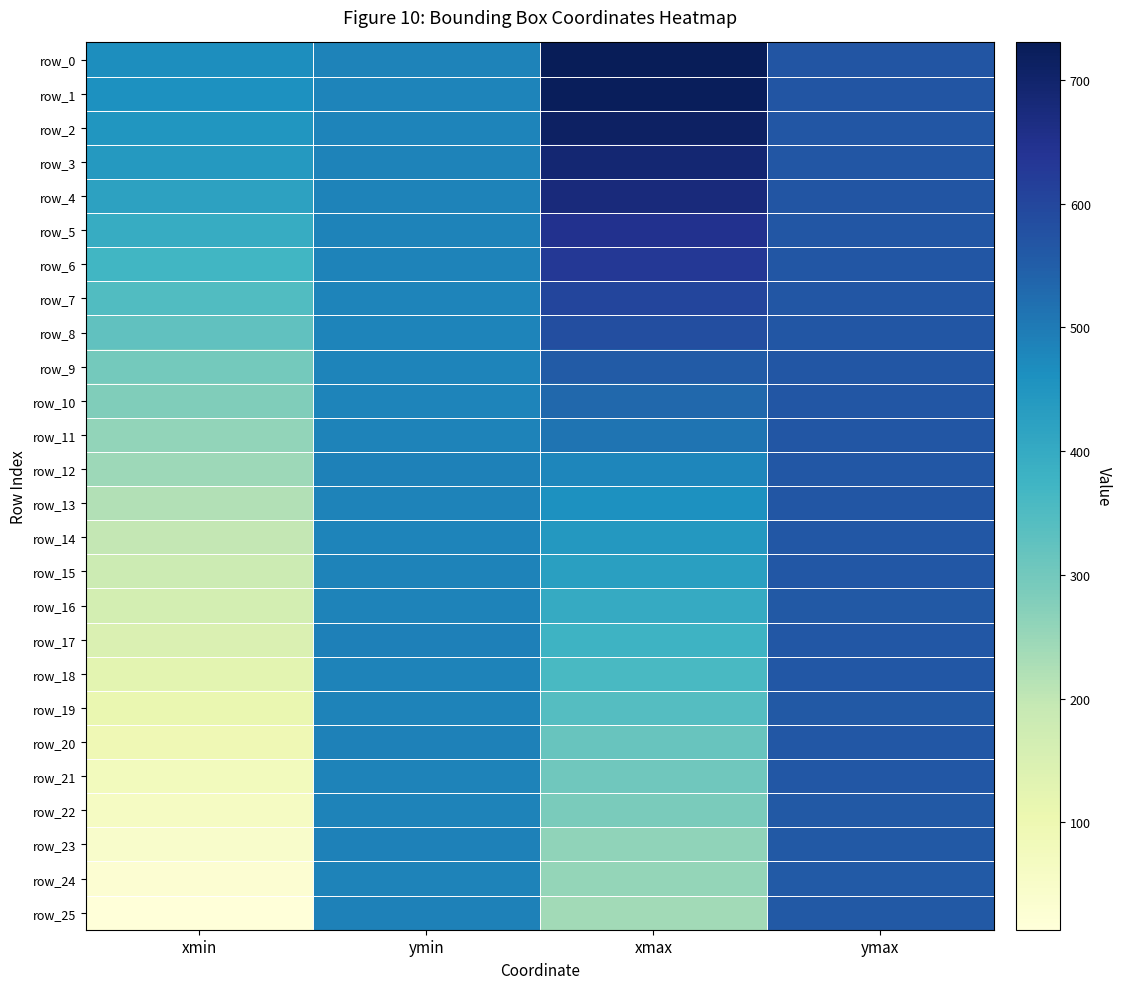

Where does the row_3 series first go above 567?

xmax